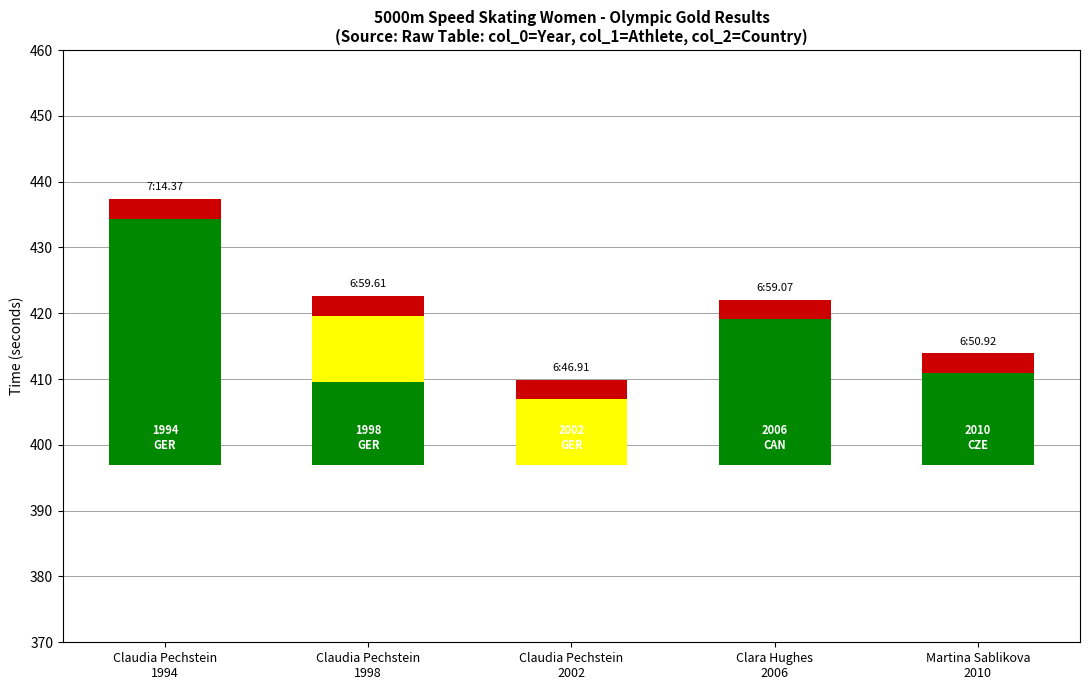

Reading right to left, transcribe all the data shown in this chart.

Above (Non-WR): Martina Sablikova
2010=14.0	Clara Hughes
2006=22.2	Claudia Pechstein
2002=0.0	Claudia Pechstein
1998=12.7	Claudia Pechstein
1994=37.5
In-Line (WR): Martina Sablikova
2010=0.0	Clara Hughes
2006=0.0	Claudia Pechstein
2002=10.0	Claudia Pechstein
1998=10.0	Claudia Pechstein
1994=0.0
Below: Martina Sablikova
2010=3.0	Clara Hughes
2006=3.0	Claudia Pechstein
2002=3.0	Claudia Pechstein
1998=3.0	Claudia Pechstein
1994=3.0